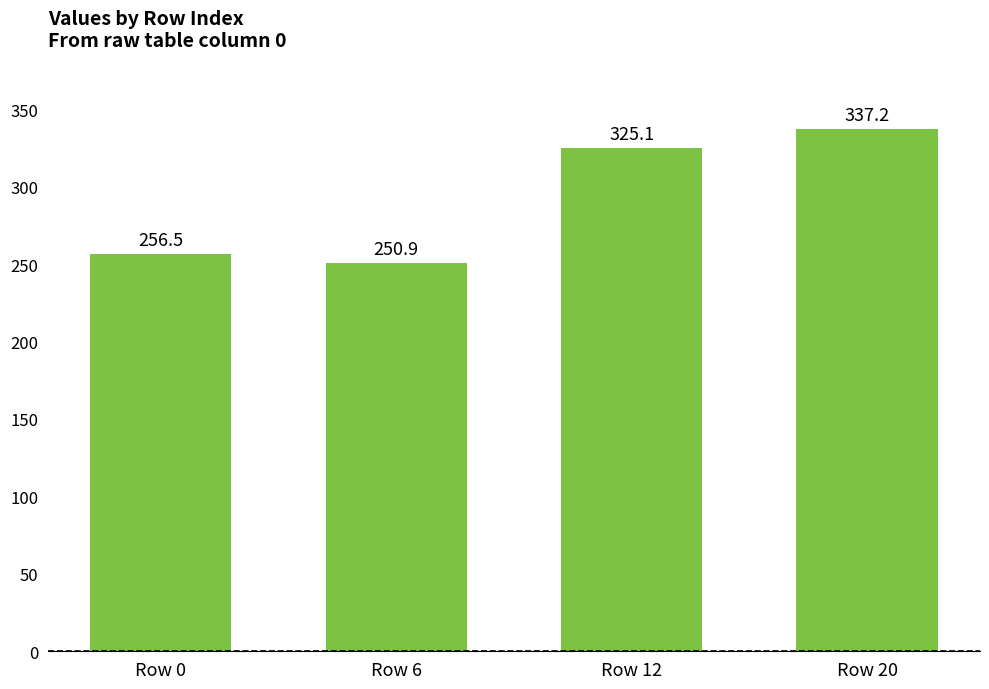

Which label corresponds to the largest value in the chart?

Row 20